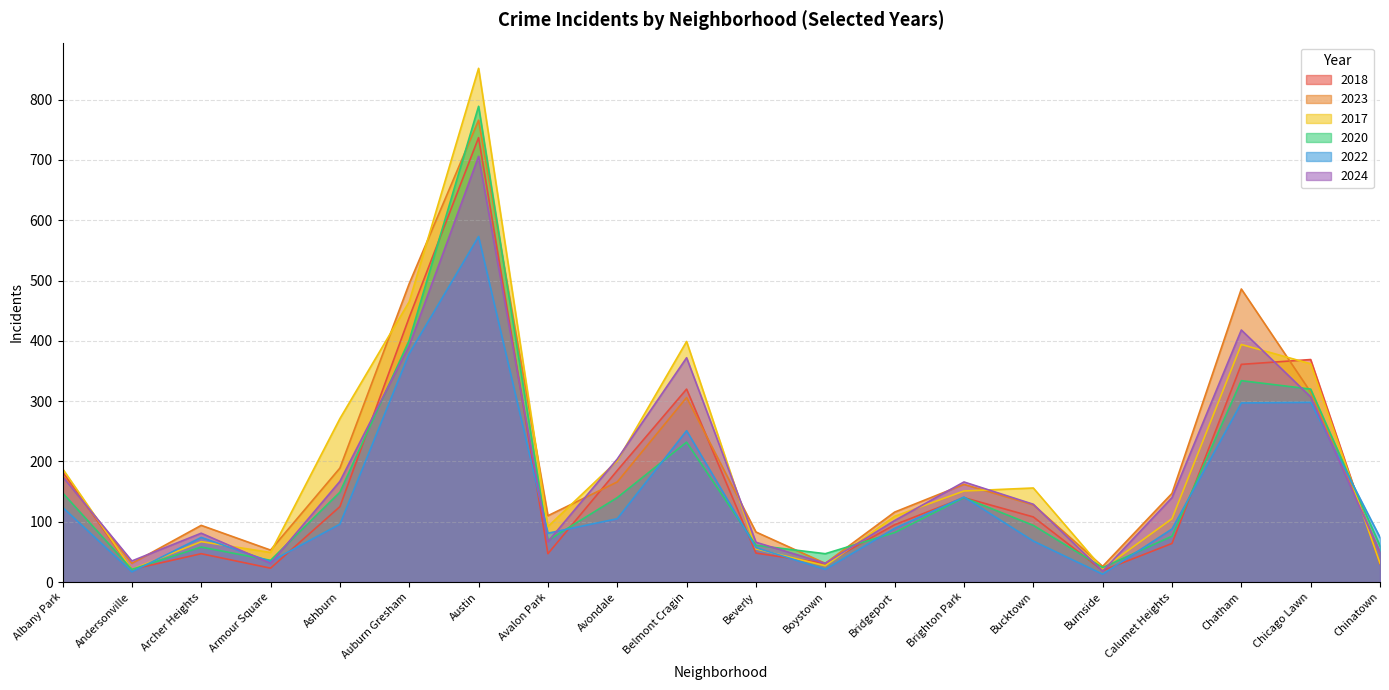

How many values in the 2017 series exceed 151?

9